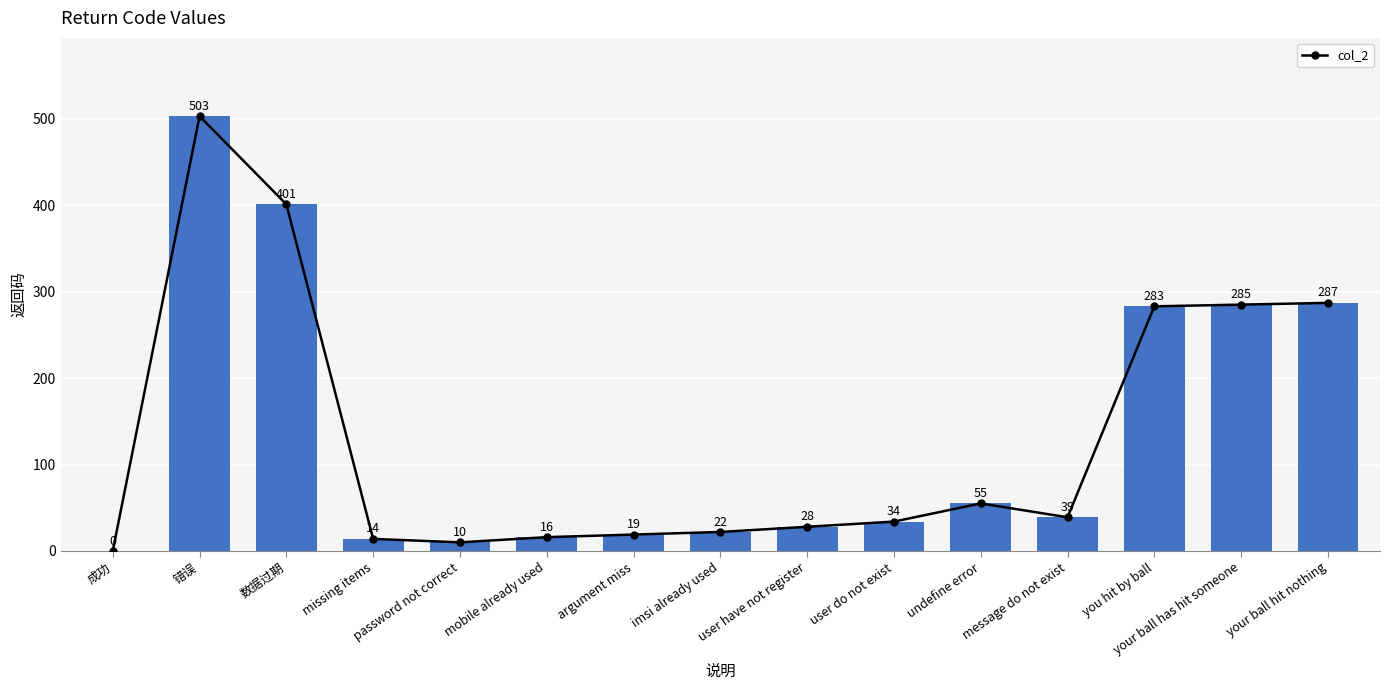

Reading left to right, extract all data points from this chart.

0	503	401	14	10	16	19	22	28	34	55	39	283	285	287